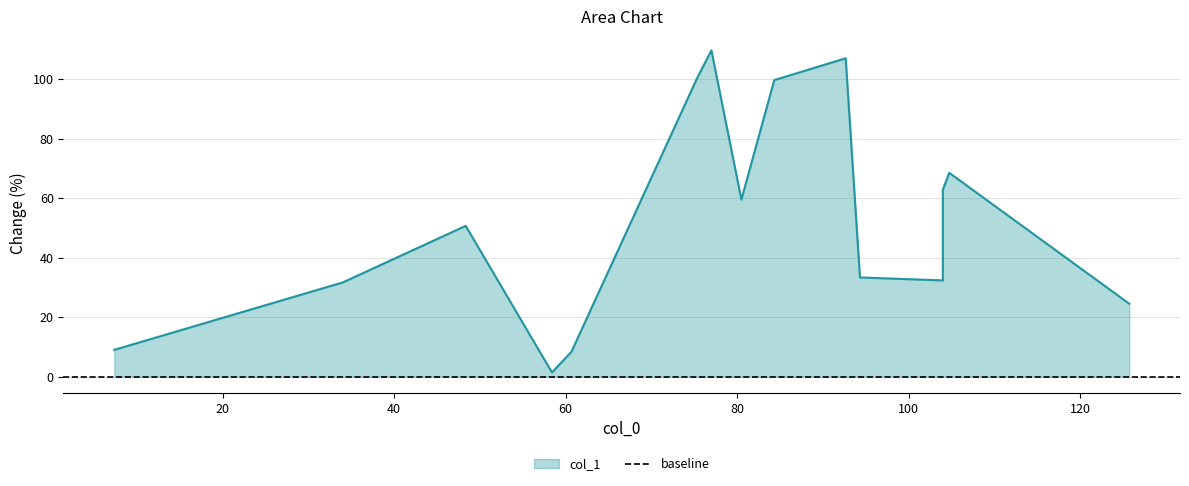

True or false: there are more than 1 points higher than both neighbors.

True